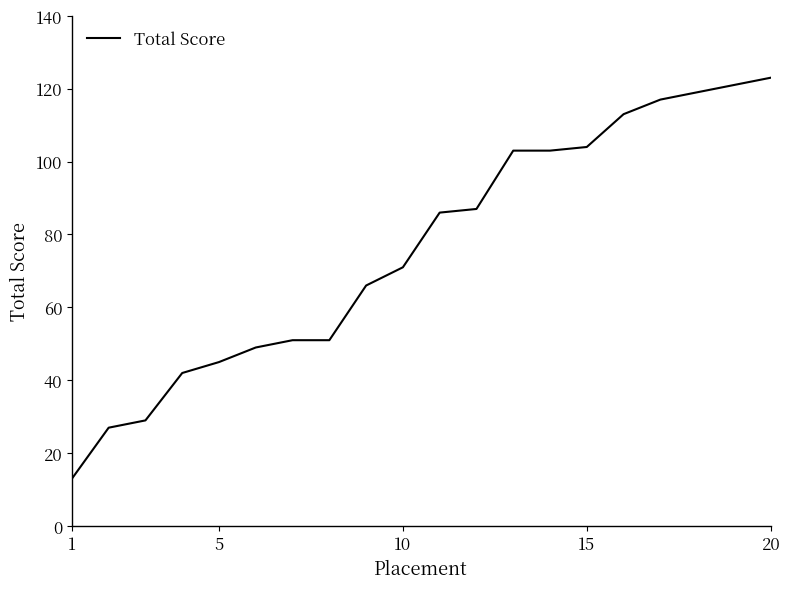

What is the smallest value displayed?

13